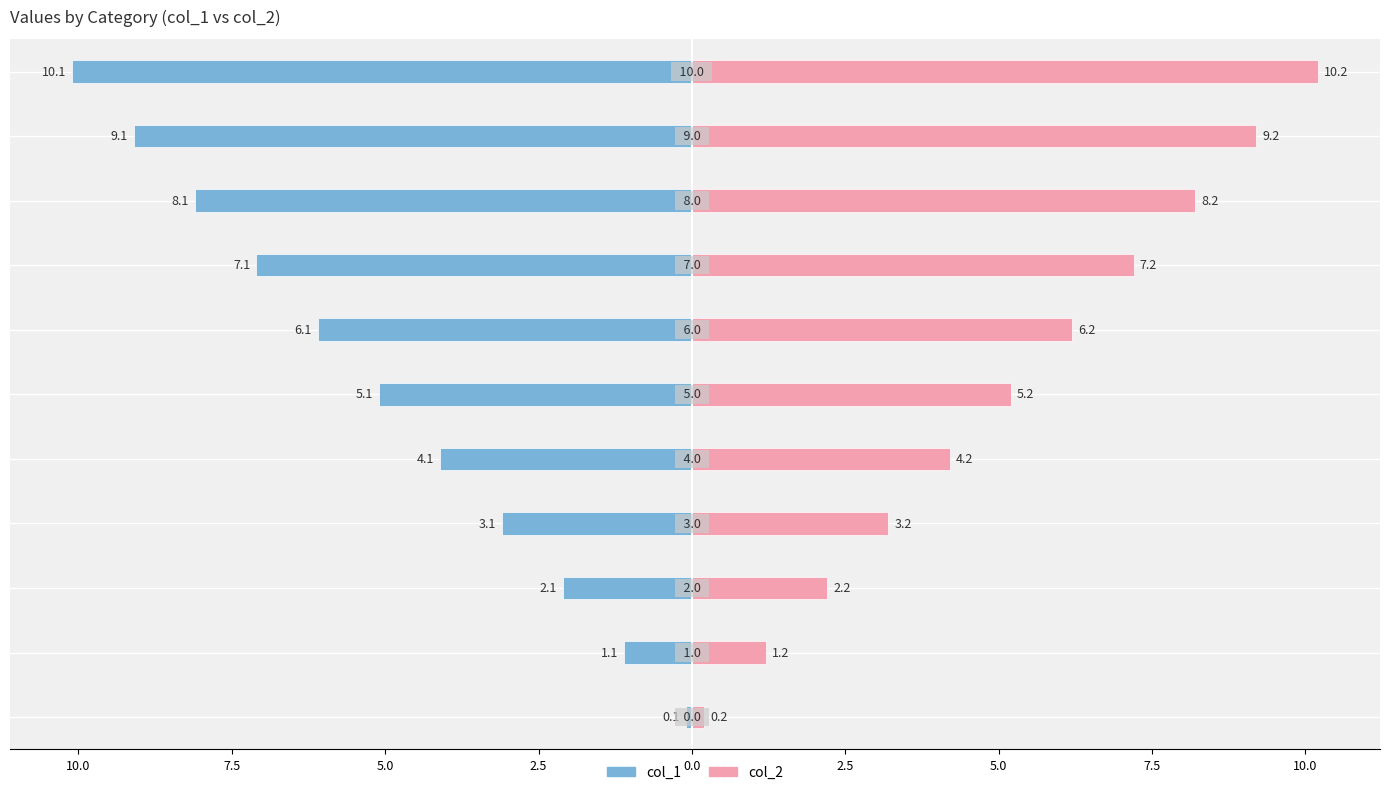

Rank the series at 10.0 from lowest to highest value.

col_1, col_2